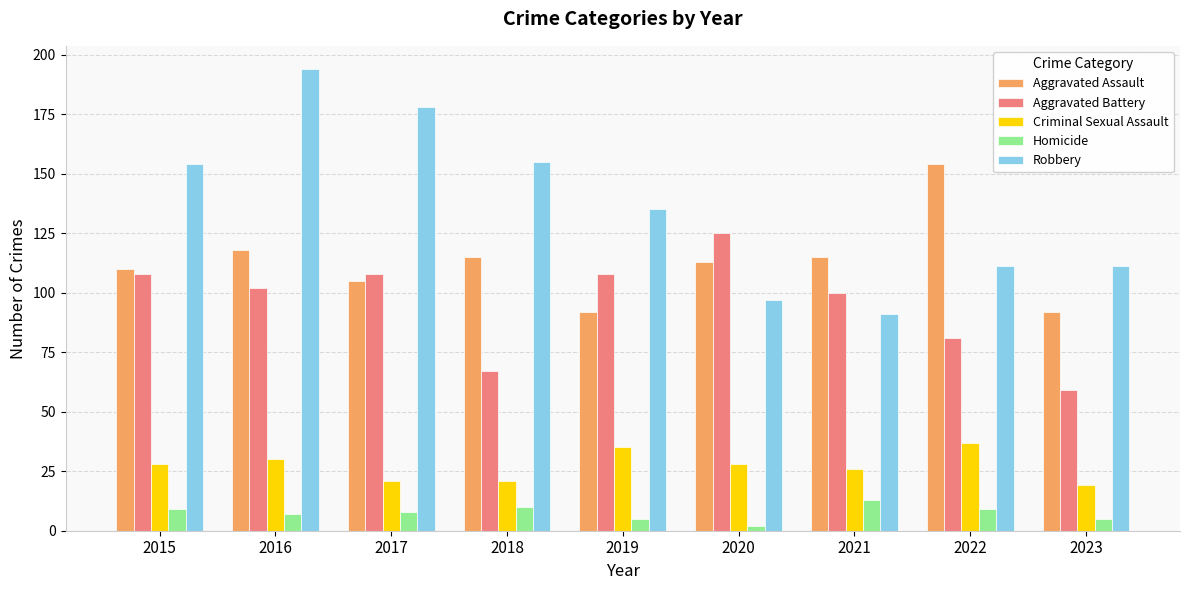

Where is Aggravated Assault nearest to the value 123?

2016